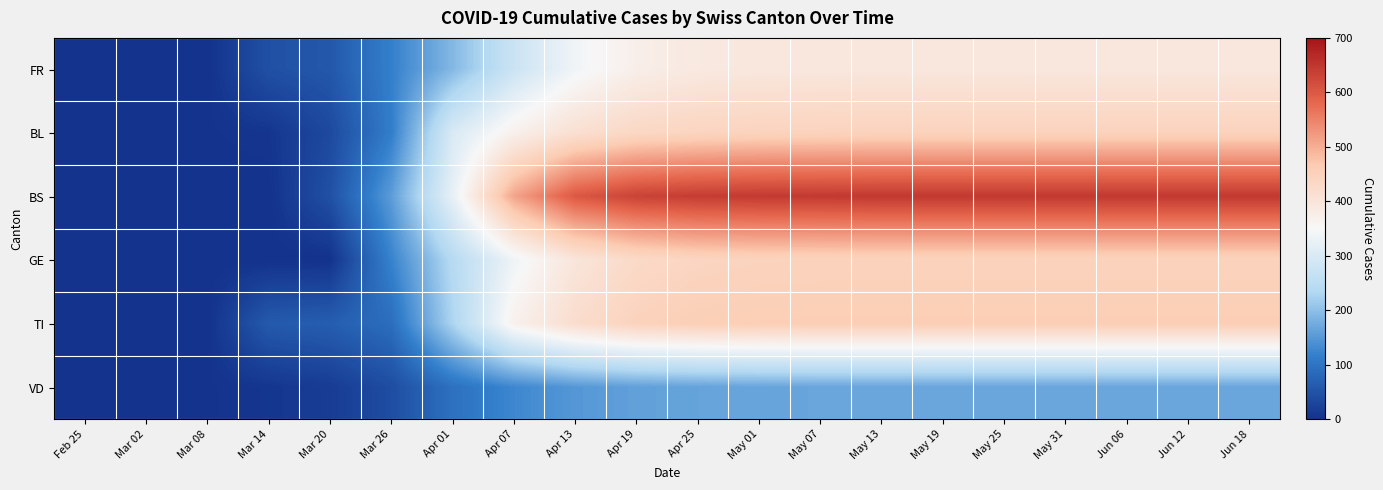

Reading left to right, transcribe all the data shown in this chart.

FR: Feb 25=0	Mar 02=0	Mar 08=0	Mar 14=46	Mar 20=57	Mar 26=118	Apr 01=191	Apr 07=275	Apr 13=338	Apr 19=373	Apr 25=388	May 01=393	May 07=393	May 13=394	May 19=394	May 25=394	May 31=394	Jun 06=394	Jun 12=394	Jun 18=394
BL: Feb 25=0	Mar 02=0	Mar 08=2	Mar 14=5	Mar 20=35	Mar 26=115	Apr 01=298	Apr 07=368	Apr 13=413	Apr 19=434	Apr 25=442	May 01=445	May 07=446	May 13=447	May 19=447	May 25=447	May 31=447	Jun 06=447	Jun 12=447	Jun 18=447
BS: Feb 25=0	Mar 02=0	Mar 08=0	Mar 14=0	Mar 20=46	Mar 26=155	Apr 01=323	Apr 07=510	Apr 13=601	Apr 19=632	Apr 25=641	May 01=644	May 07=645	May 13=646	May 19=646	May 25=646	May 31=646	Jun 06=646	Jun 12=646	Jun 18=646
GE: Feb 25=0	Mar 02=0	Mar 08=0	Mar 14=0	Mar 20=0	Mar 26=122	Apr 01=241	Apr 07=335	Apr 13=398	Apr 19=429	Apr 25=441	May 01=445	May 07=446	May 13=447	May 19=447	May 25=447	May 31=447	Jun 06=447	Jun 12=447	Jun 18=447
TI: Feb 25=0	Mar 02=0	Mar 08=0	Mar 14=61	Mar 20=67	Mar 26=91	Apr 01=229	Apr 07=367	Apr 13=421	Apr 19=448	Apr 25=458	May 01=460	May 07=461	May 13=461	May 19=461	May 25=461	May 31=461	Jun 06=461	Jun 12=461	Jun 18=461
VD: Feb 25=0	Mar 02=2	Mar 08=2	Mar 14=6	Mar 20=15	Mar 26=41	Apr 01=96	Apr 07=128	Apr 13=149	Apr 19=160	Apr 25=164	May 01=166	May 07=167	May 13=167	May 19=167	May 25=167	May 31=167	Jun 06=167	Jun 12=167	Jun 18=167